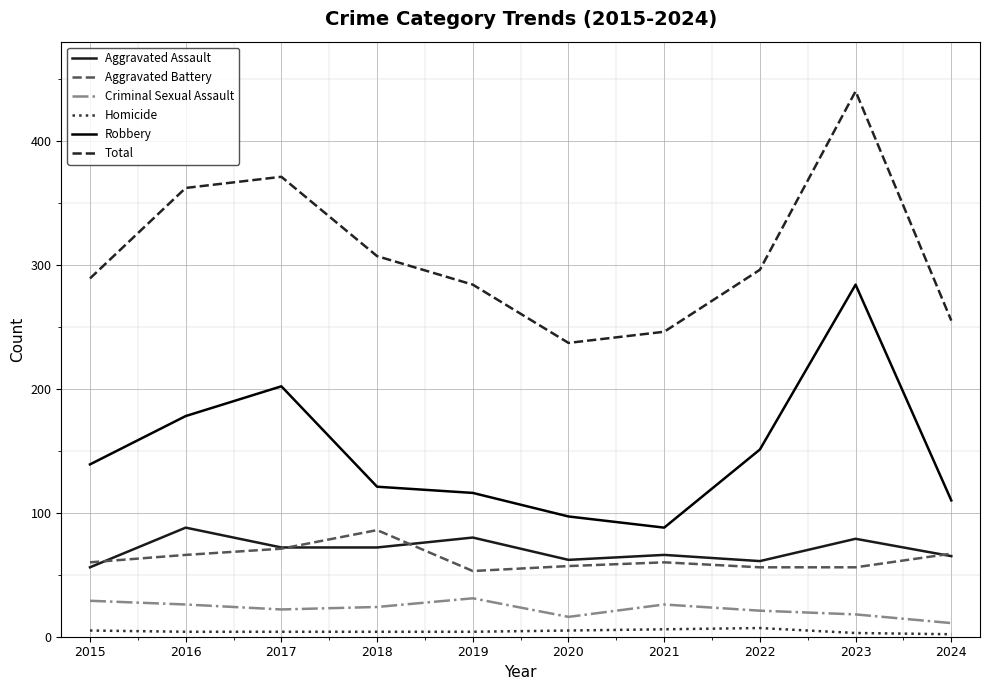

At which category does the chart reach its peak across all series?

2023